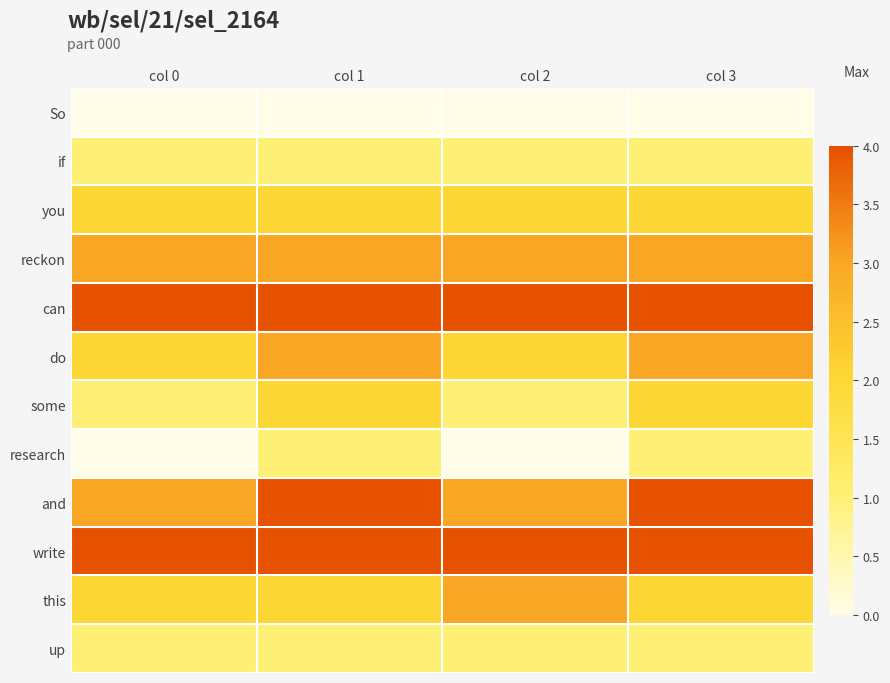

At which category is the sum across all series the highest?

col 1